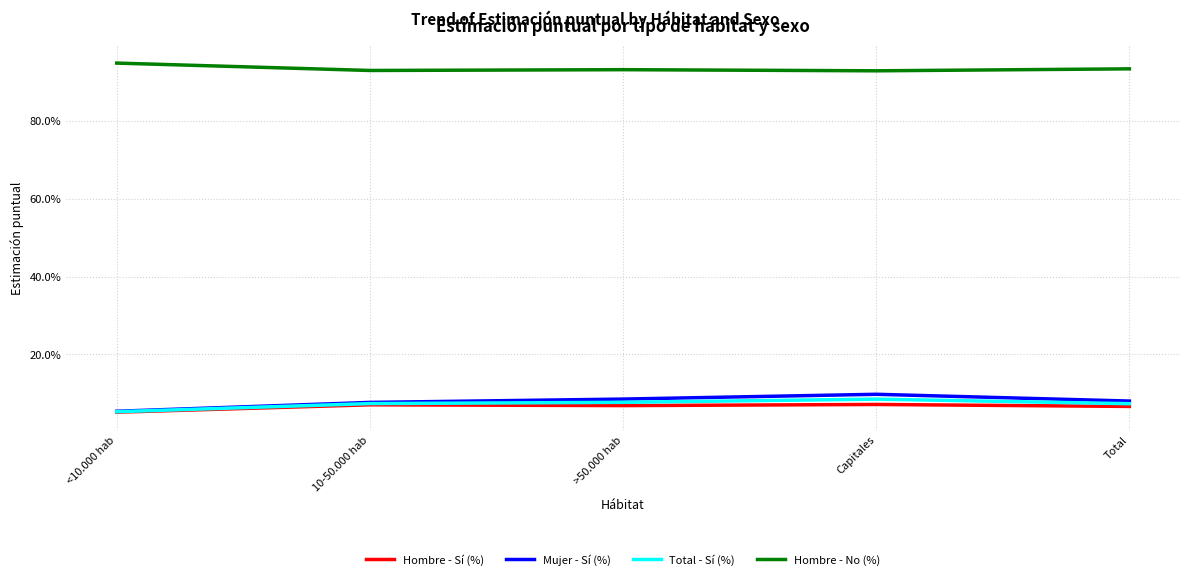

List the labels in order of Total - Sí (%) value, largest first.

Capitales, >50.000 hab, 10-50.000 hab, Total, <10.000 hab